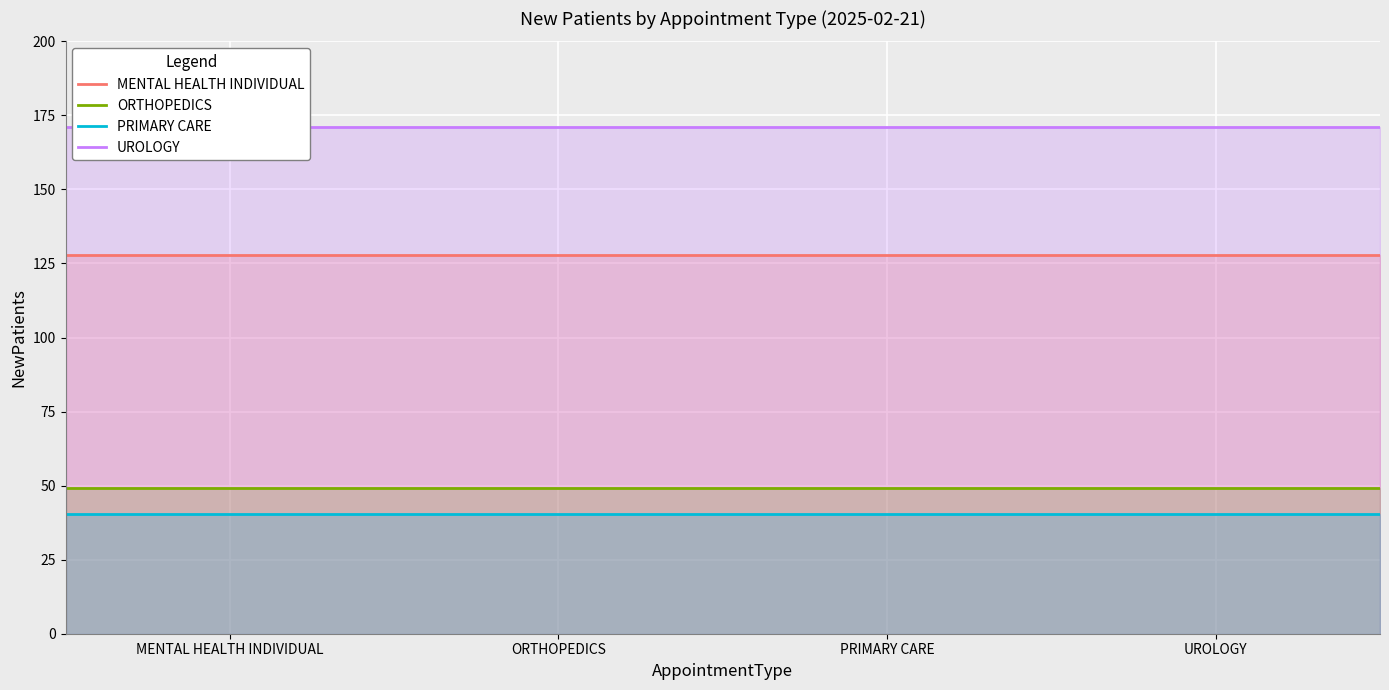

Which series has the largest total across all categories?

UROLOGY